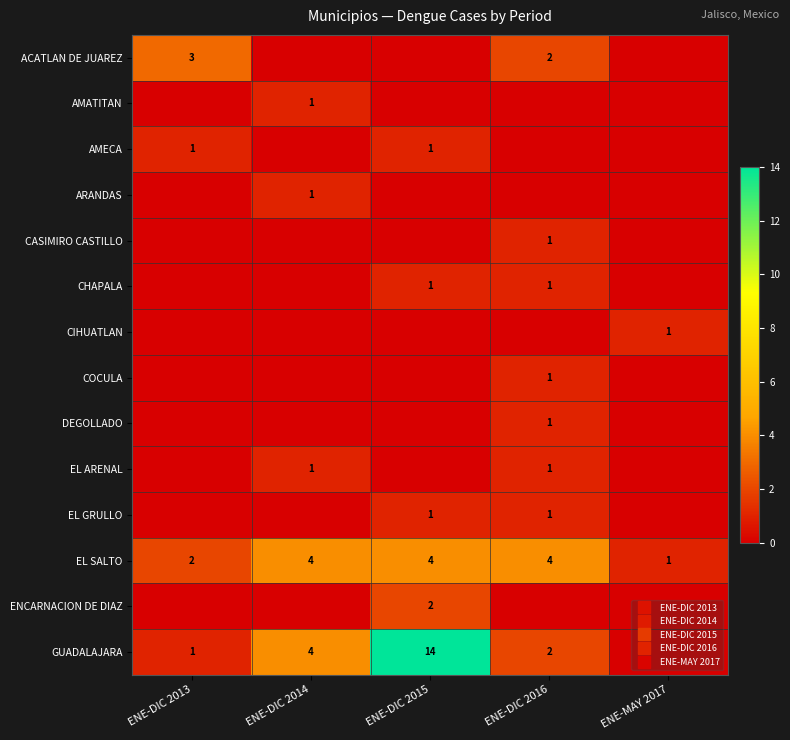

How many values in CASIMIRO CASTILLO are above zero?

1